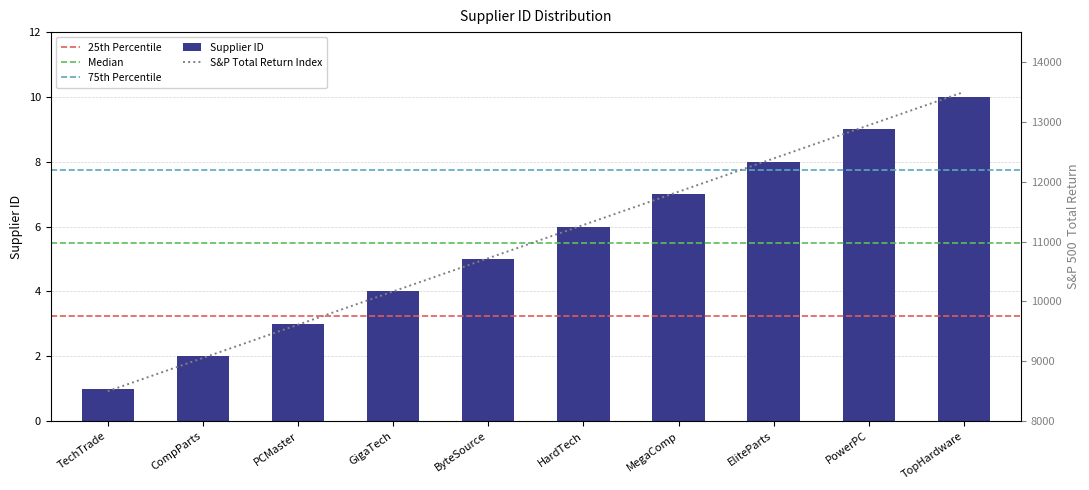

Reading left to right, transcribe all the data shown in this chart.

1	2	3	4	5	6	7	8	9	10